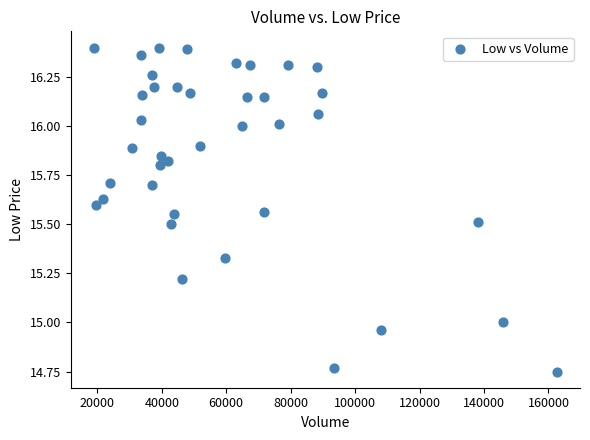

What is the range of X values (max minus min)?

143700.0